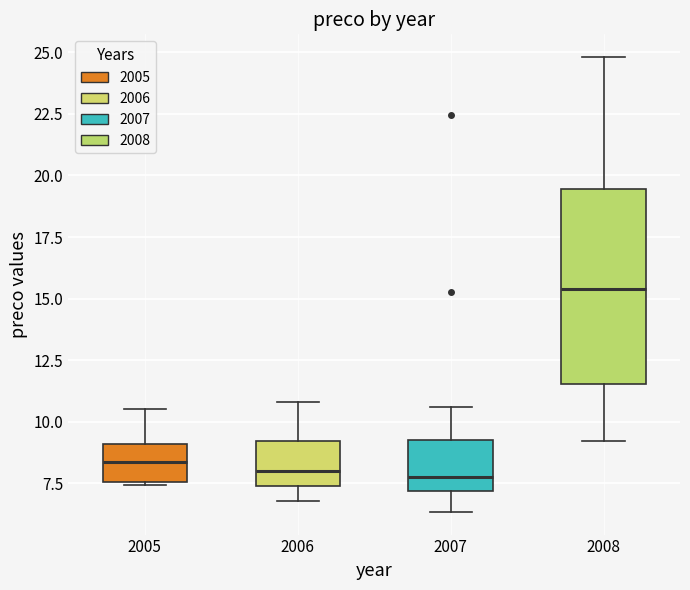

Reading left to right, read every box against the y-axis: the position of its median line, the range the box covers, and the ends of its whiskers. The values are not printed on the chart, so give them approximately, as read against the axis.

2005: median 8.5, box 7.5 to 9.0, whiskers 7.5 to 10.5
2006: median 8.0, box 7.5 to 9.0, whiskers 7.0 to 11.0
2007: median 8.0, box 7.0 to 9.5, whiskers 6.5 to 10.5
2008: median 15.5, box 11.5 to 19.5, whiskers 9.0 to 25.0